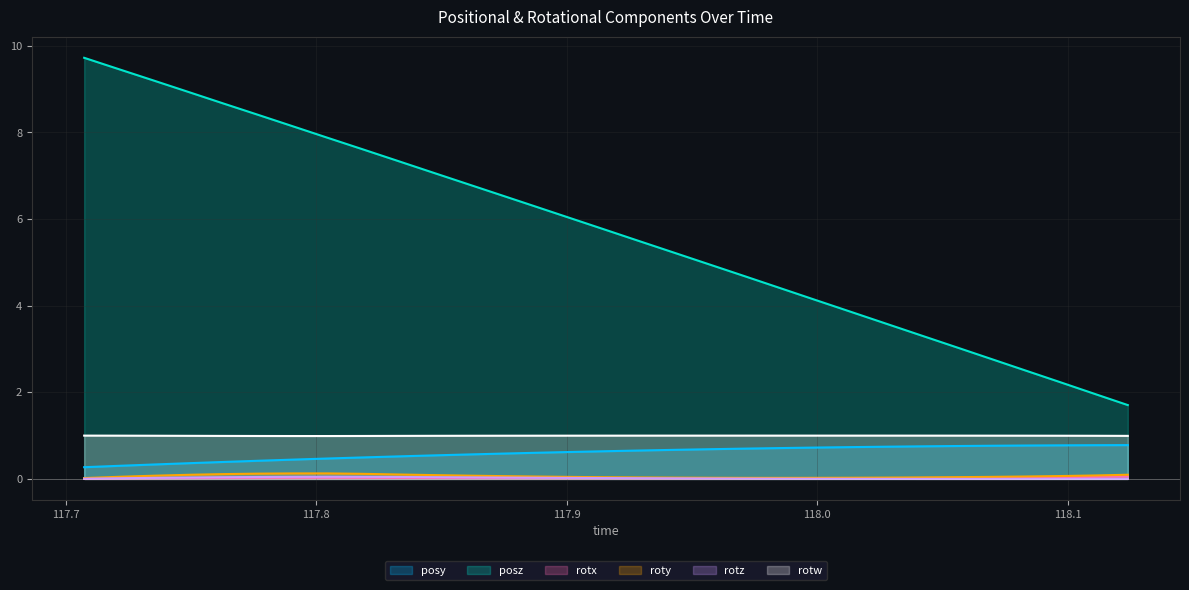

Between 117.8462 and 118.041, which is larger?

118.041